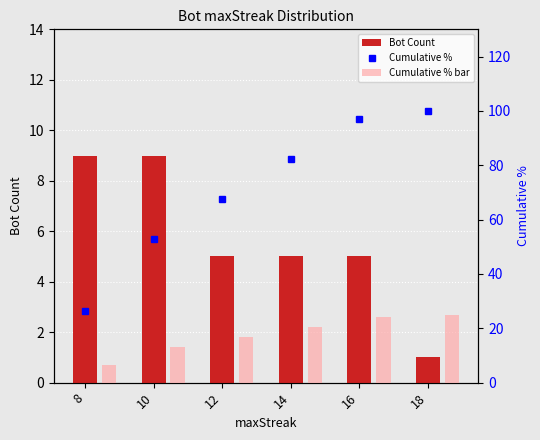

Where does the Bot Count series first go above 5?

8